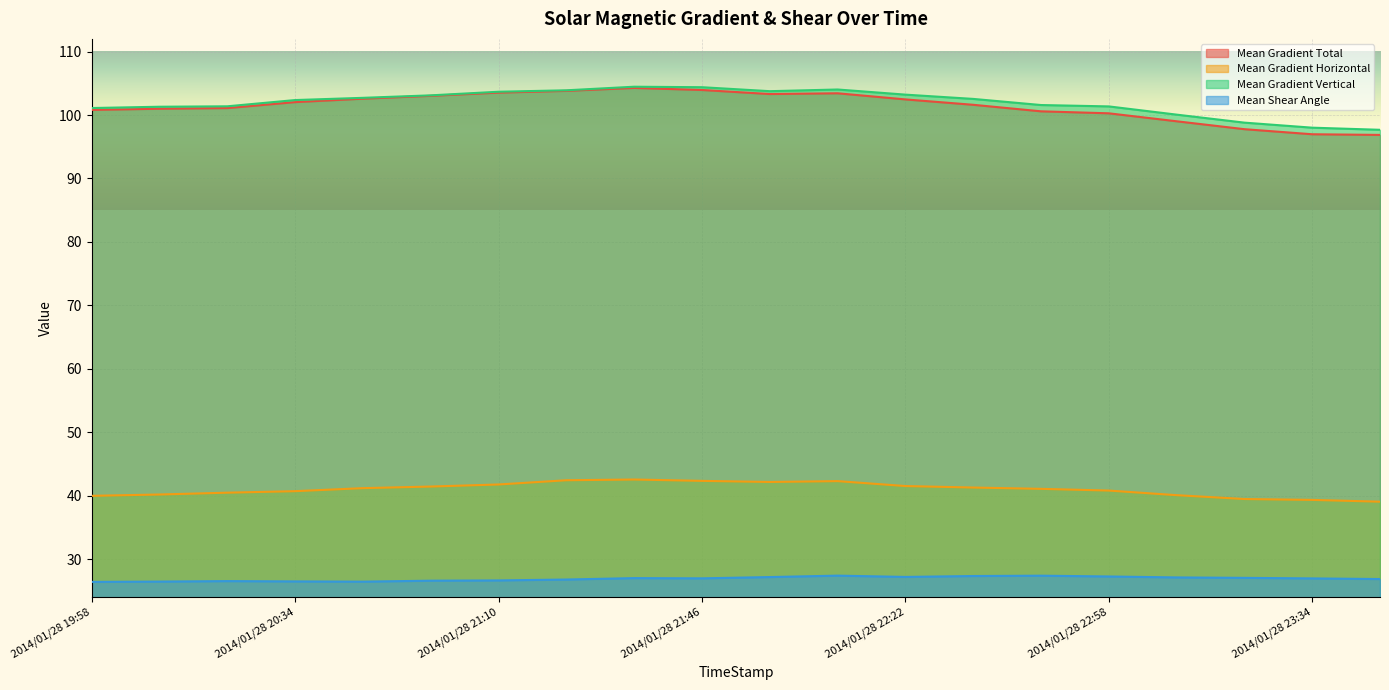

Reading left to right, list all the values displayed in this chart.

Mean Gradient Total: 2014/01/28 19:58=100.8	2014/01/28 20:10=101.0	2014/01/28 20:22=101.1	2014/01/28 20:34=102.0	2014/01/28 20:46=102.6	2014/01/28 20:58=103.0	2014/01/28 21:10=103.5	2014/01/28 21:22=103.8	2014/01/28 21:34=104.3	2014/01/28 21:46=103.9	2014/01/28 21:58=103.3	2014/01/28 22:10=103.4	2014/01/28 22:22=102.5	2014/01/28 22:34=101.6	2014/01/28 22:46=100.6	2014/01/28 22:58=100.3	2014/01/28 23:10=99.0	2014/01/28 23:22=97.8	2014/01/28 23:34=97.0	2014/01/28 23:46=96.9
Mean Gradient Horizontal: 2014/01/28 19:58=40.0	2014/01/28 20:10=40.2	2014/01/28 20:22=40.5	2014/01/28 20:34=40.7	2014/01/28 20:46=41.2	2014/01/28 20:58=41.4	2014/01/28 21:10=41.8	2014/01/28 21:22=42.4	2014/01/28 21:34=42.6	2014/01/28 21:46=42.3	2014/01/28 21:58=42.2	2014/01/28 22:10=42.3	2014/01/28 22:22=41.5	2014/01/28 22:34=41.3	2014/01/28 22:46=41.1	2014/01/28 22:58=40.8	2014/01/28 23:10=40.1	2014/01/28 23:22=39.5	2014/01/28 23:34=39.3	2014/01/28 23:46=39.1
Mean Gradient Vertical: 2014/01/28 19:58=101.1	2014/01/28 20:10=101.3	2014/01/28 20:22=101.4	2014/01/28 20:34=102.4	2014/01/28 20:46=102.7	2014/01/28 20:58=103.1	2014/01/28 21:10=103.7	2014/01/28 21:22=103.9	2014/01/28 21:34=104.5	2014/01/28 21:46=104.4	2014/01/28 21:58=103.8	2014/01/28 22:10=104.0	2014/01/28 22:22=103.2	2014/01/28 22:34=102.5	2014/01/28 22:46=101.6	2014/01/28 22:58=101.4	2014/01/28 23:10=100.1	2014/01/28 23:22=98.8	2014/01/28 23:34=98.0	2014/01/28 23:46=97.7
Mean Shear Angle: 2014/01/28 19:58=26.4	2014/01/28 20:10=26.5	2014/01/28 20:22=26.5	2014/01/28 20:34=26.5	2014/01/28 20:46=26.5	2014/01/28 20:58=26.6	2014/01/28 21:10=26.7	2014/01/28 21:22=26.8	2014/01/28 21:34=27.0	2014/01/28 21:46=27.0	2014/01/28 21:58=27.2	2014/01/28 22:10=27.4	2014/01/28 22:22=27.2	2014/01/28 22:34=27.3	2014/01/28 22:46=27.4	2014/01/28 22:58=27.3	2014/01/28 23:10=27.1	2014/01/28 23:22=27.1	2014/01/28 23:34=27.0	2014/01/28 23:46=26.9